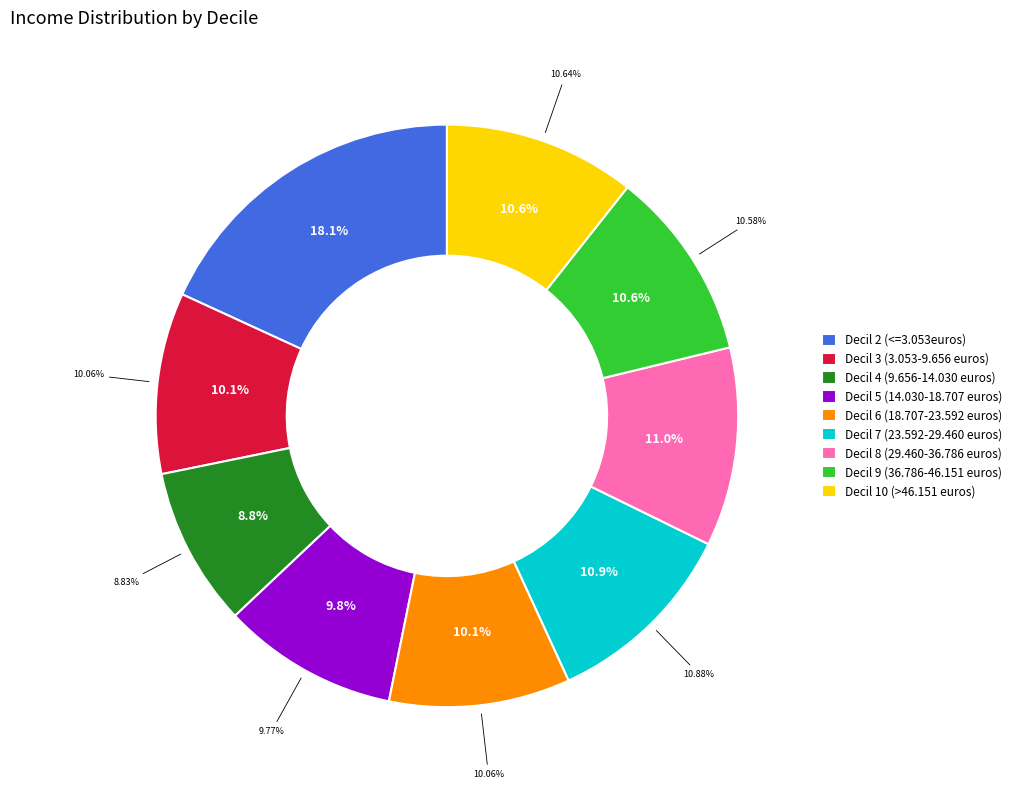

Which category has the biggest portion of the pie?

Decil 2 (<=3.053euros)